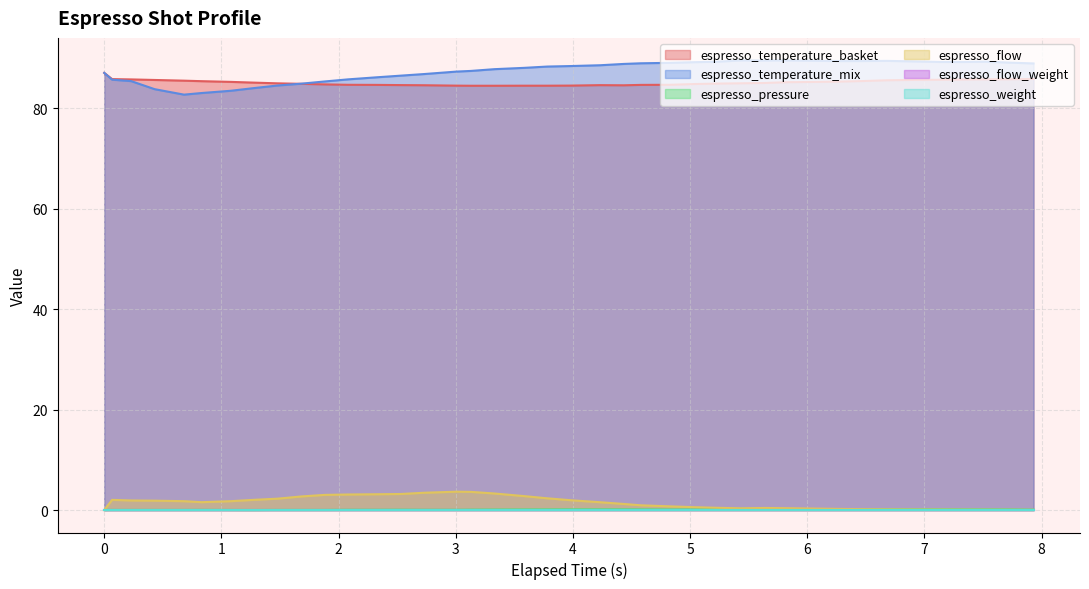

Which series has the largest range (max minus min)?

espresso_temperature_mix